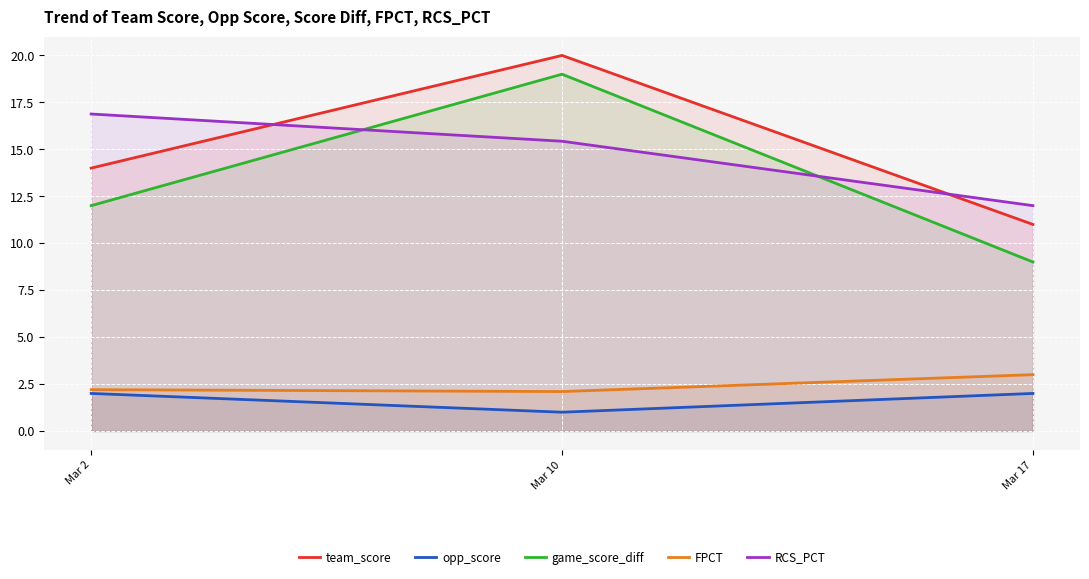

Count the RCS_PCT values in the range 12 to 16.

2